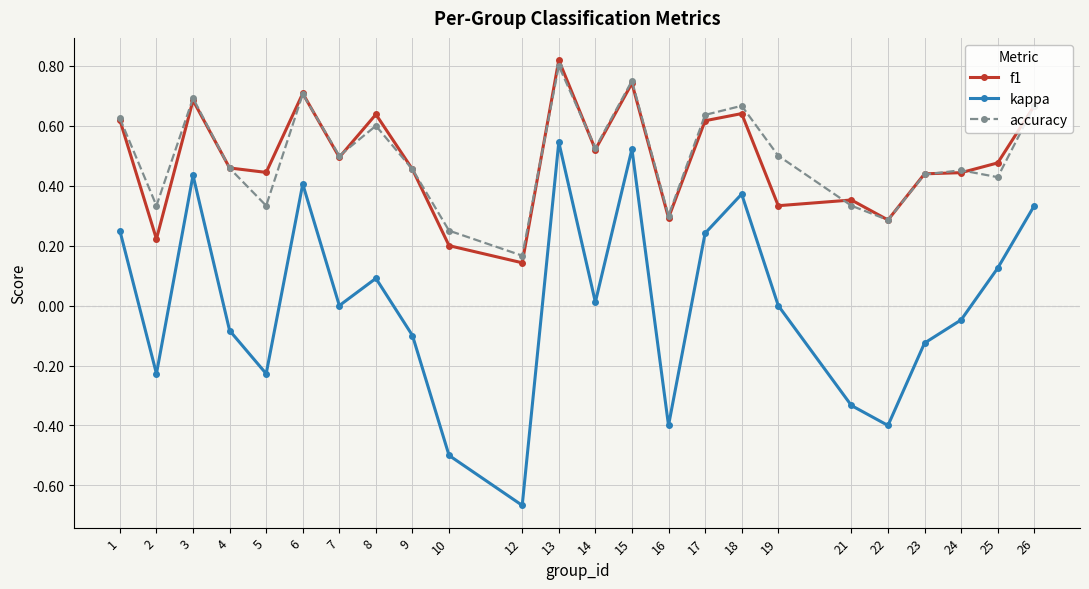

Which series has the widest spread of values?

kappa